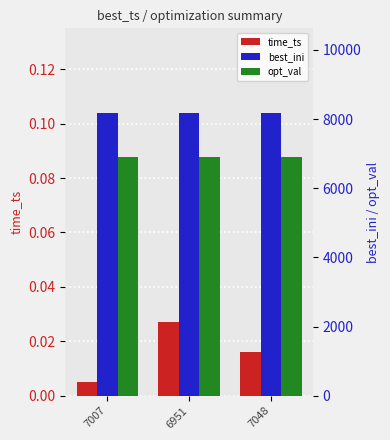

List the series in order of their overall mean, lowest first.

time_ts, opt_val, best_ini